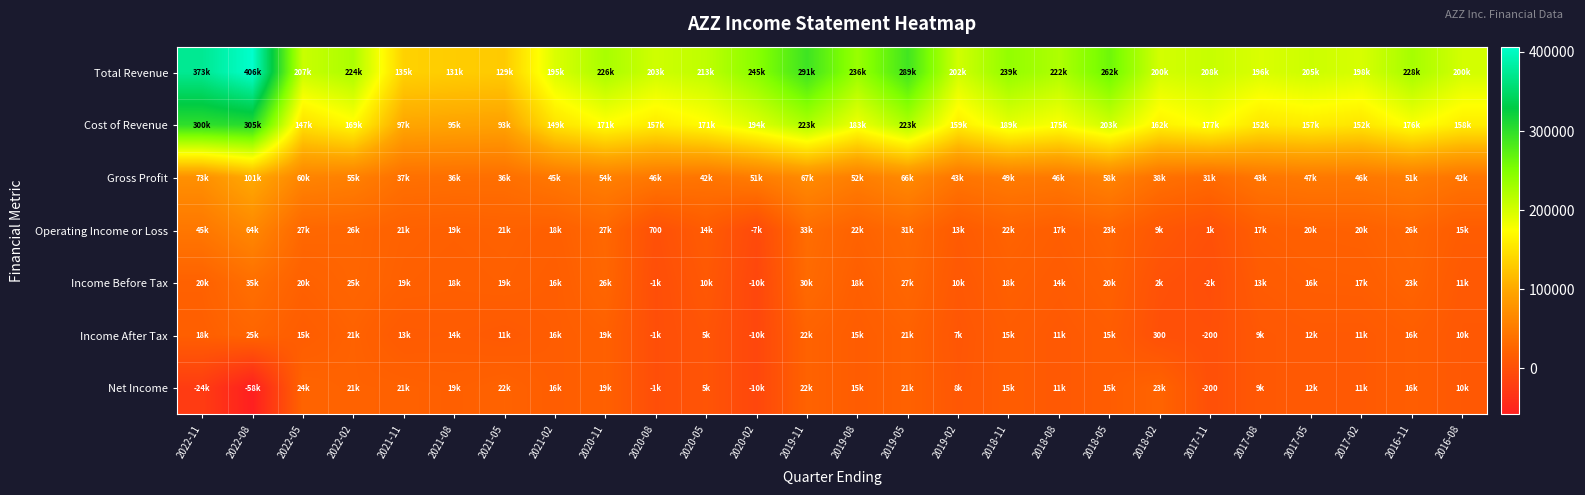

Which series has the widest spread of values?

Total Revenue